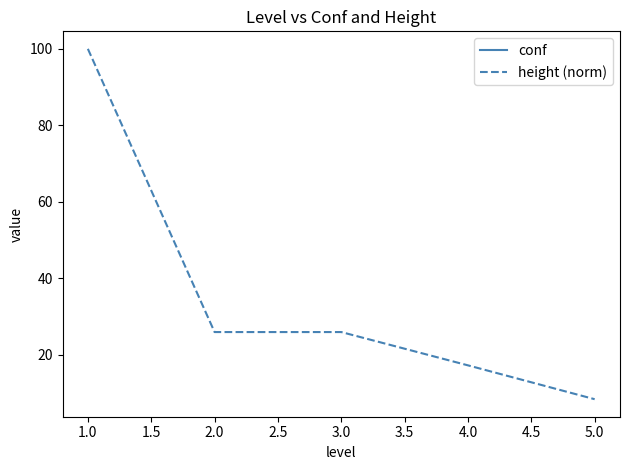

What is the maximum value for height (norm)?

100.0